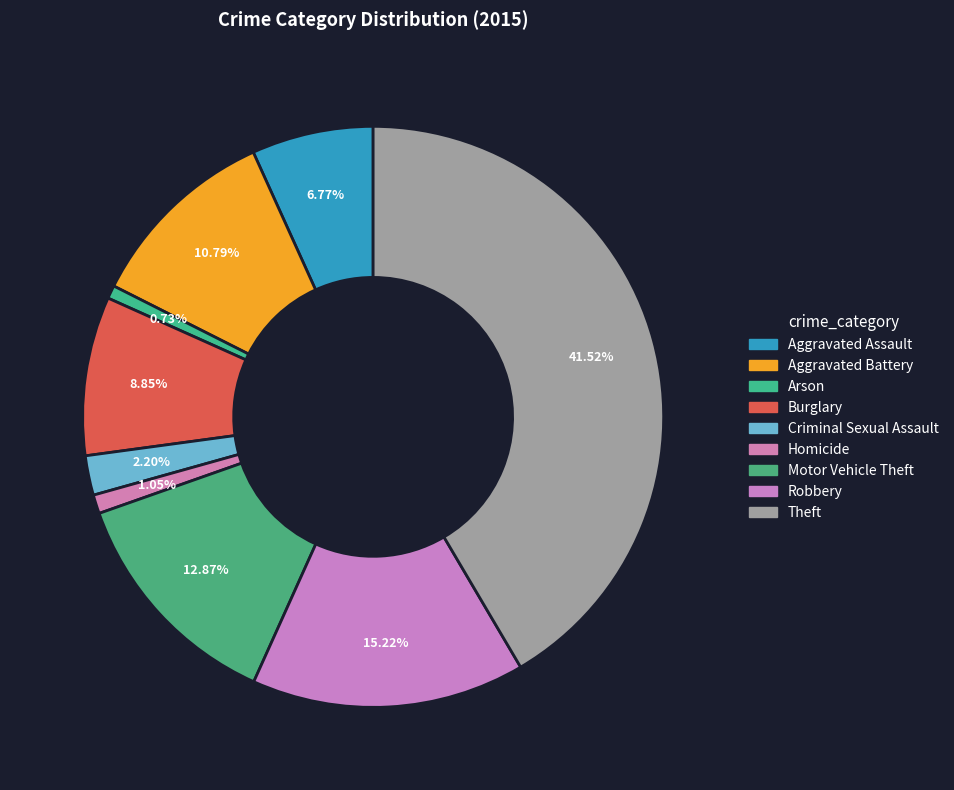

How many segments does this pie chart have?

9